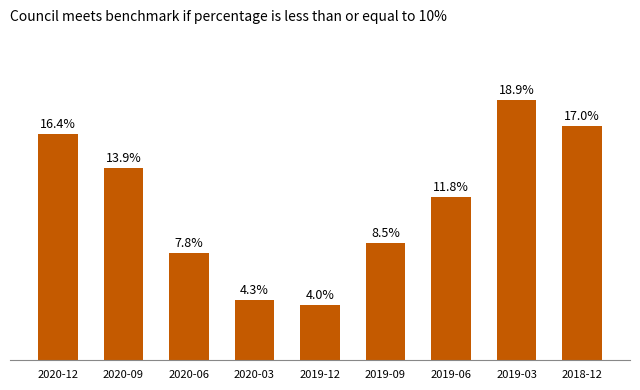

What position from the left is 2019-09?

6